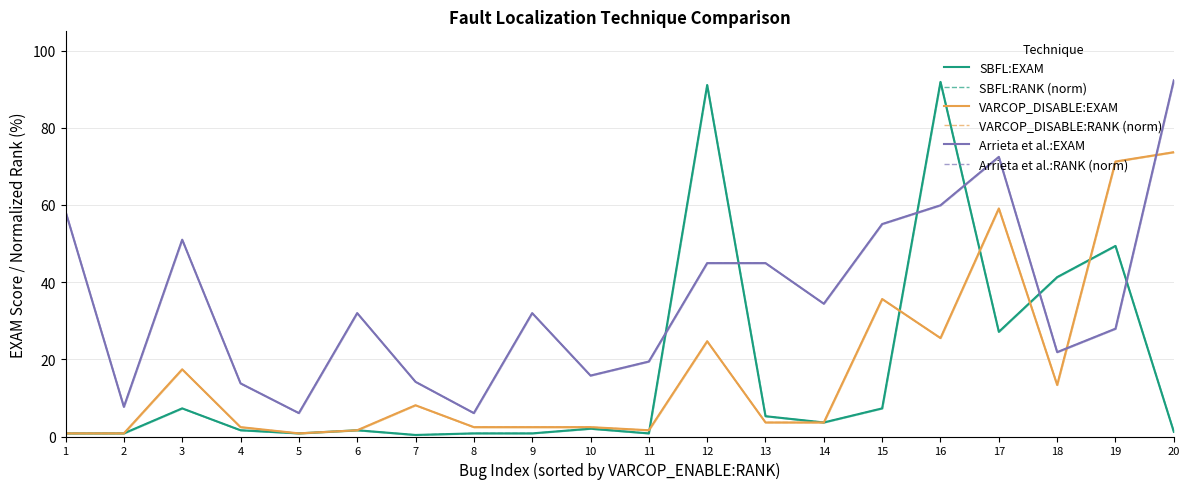

What is the value of the SBFL:EXAM point at the 17th from the left?

27.1